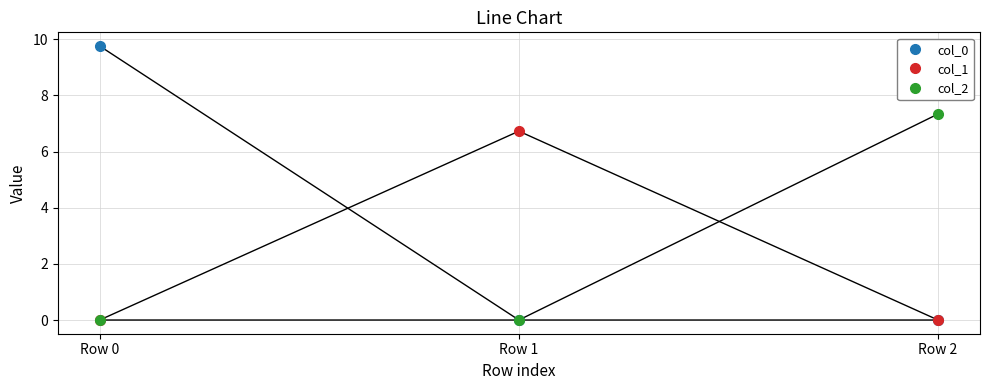

What is the average value of the col_1 series?

2.2